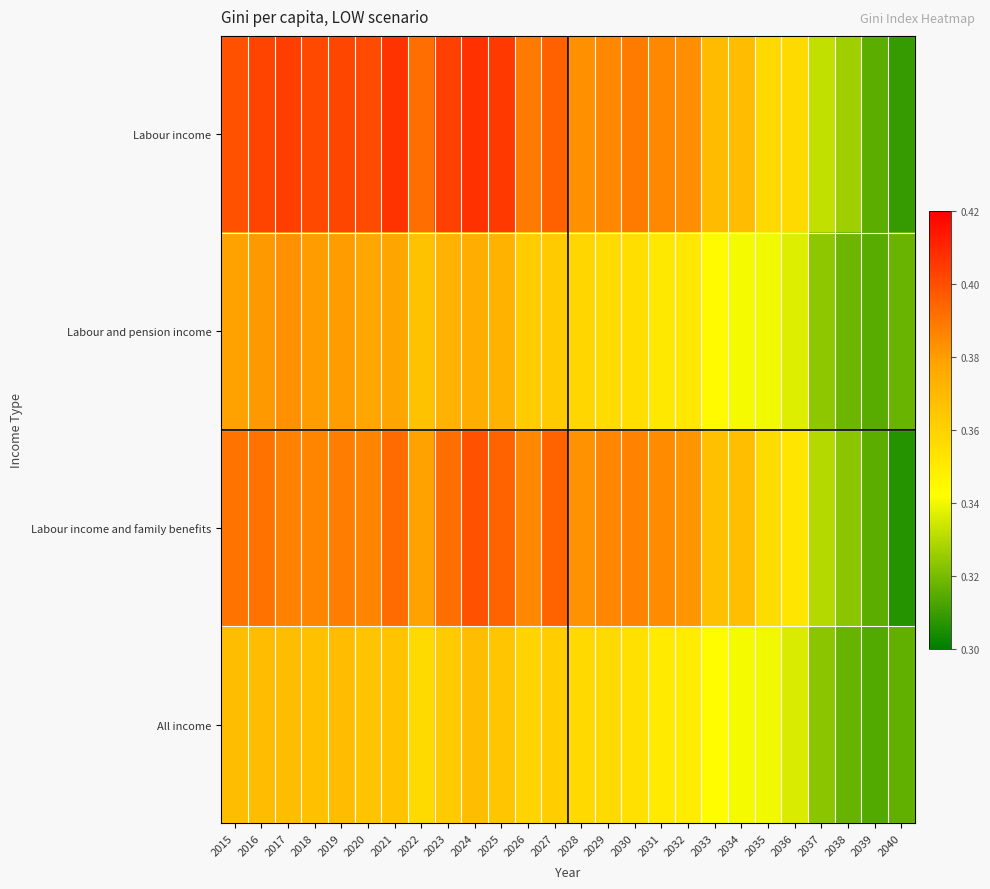

Which label corresponds to the smallest value in the chart?

2040